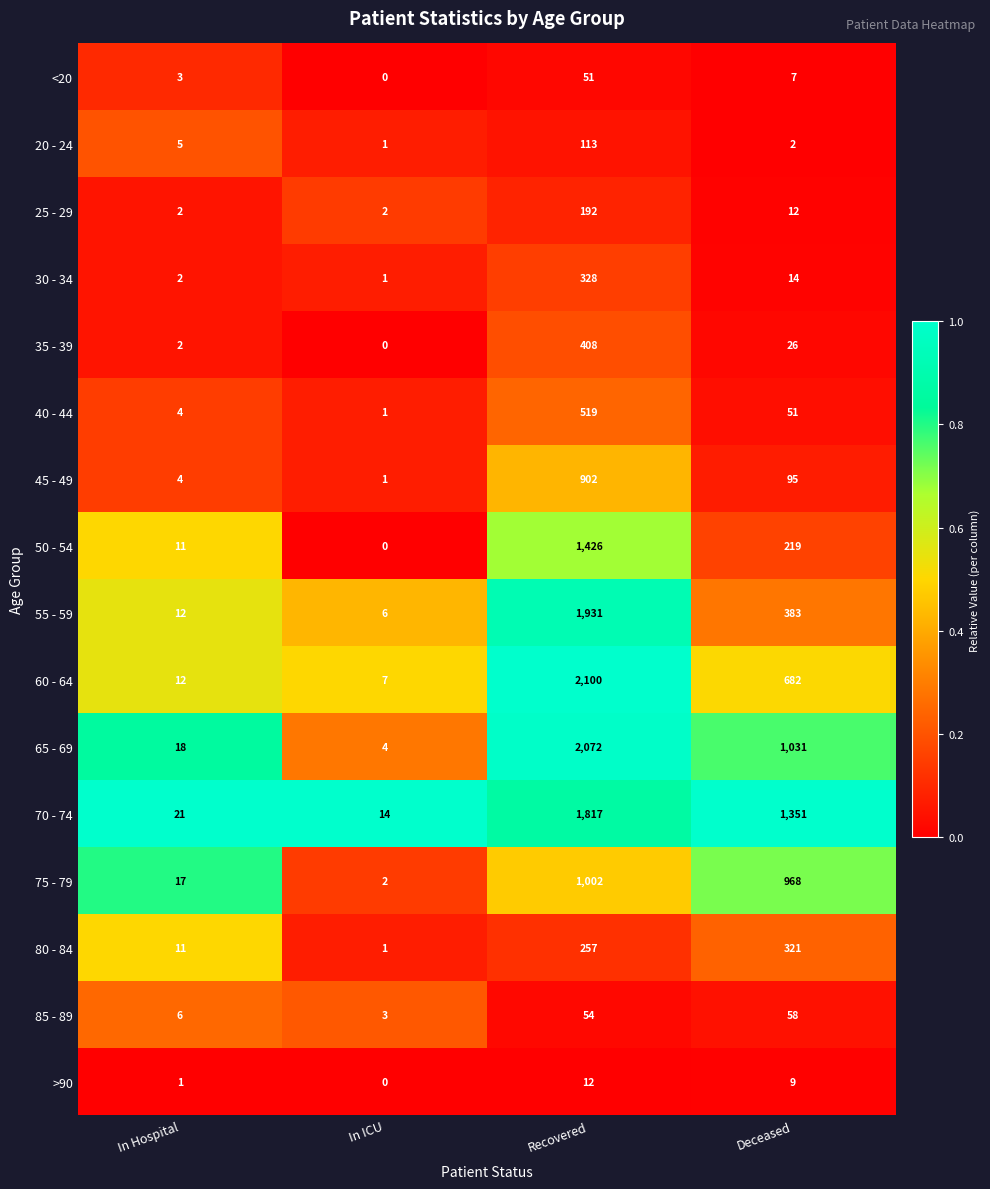

What is the approximate value of 20 - 24 at In Hospital?

5